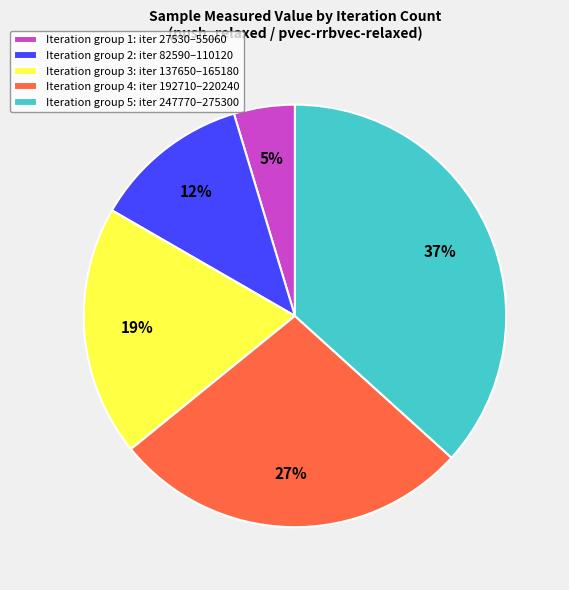

Which has a higher value, Iteration group 3: iter 137650–165180 or Iteration group 4: iter 192710–220240?

Iteration group 4: iter 192710–220240